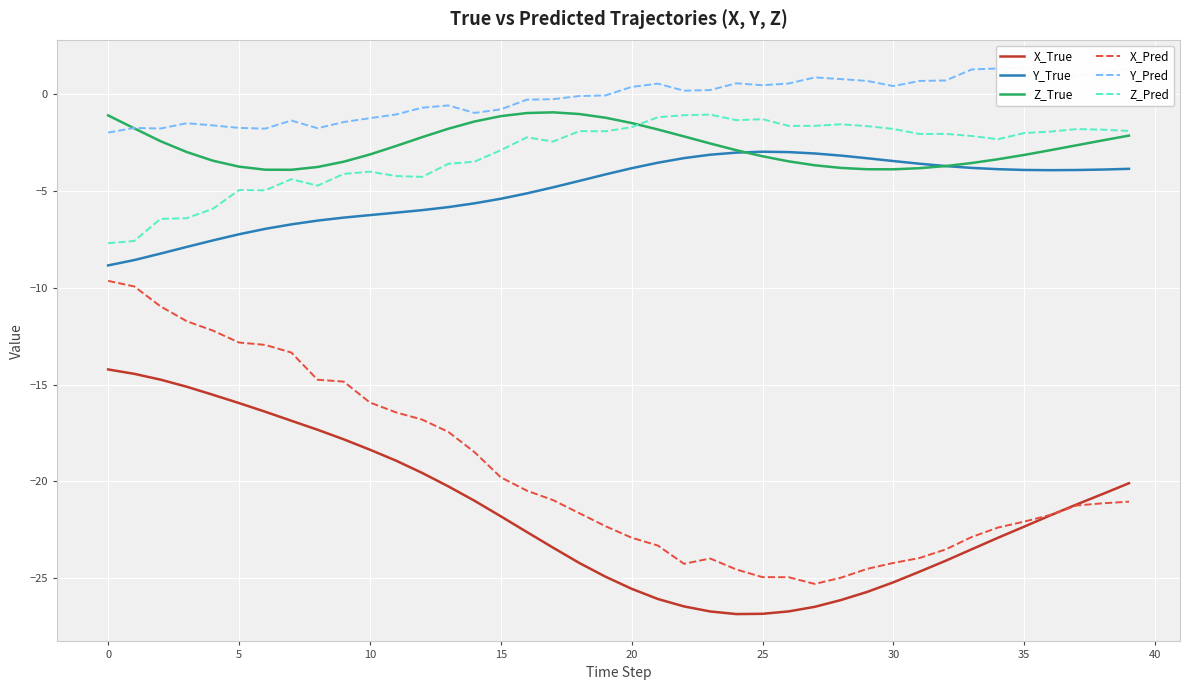

What is the minimum value for X_Pred?

-25.3